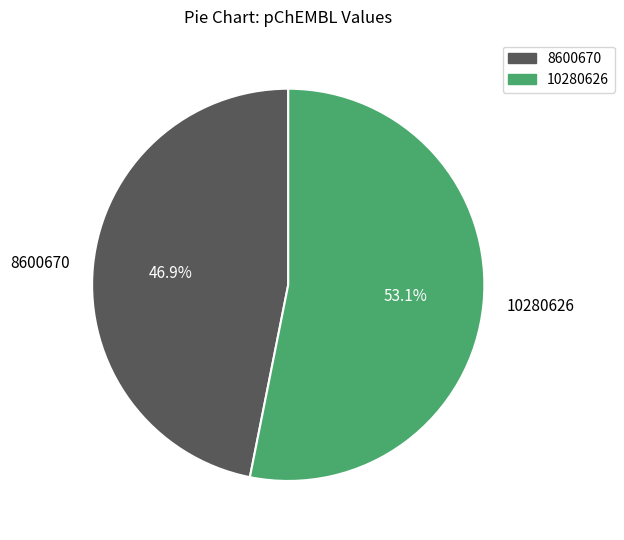

How many slices are in this pie chart?

2